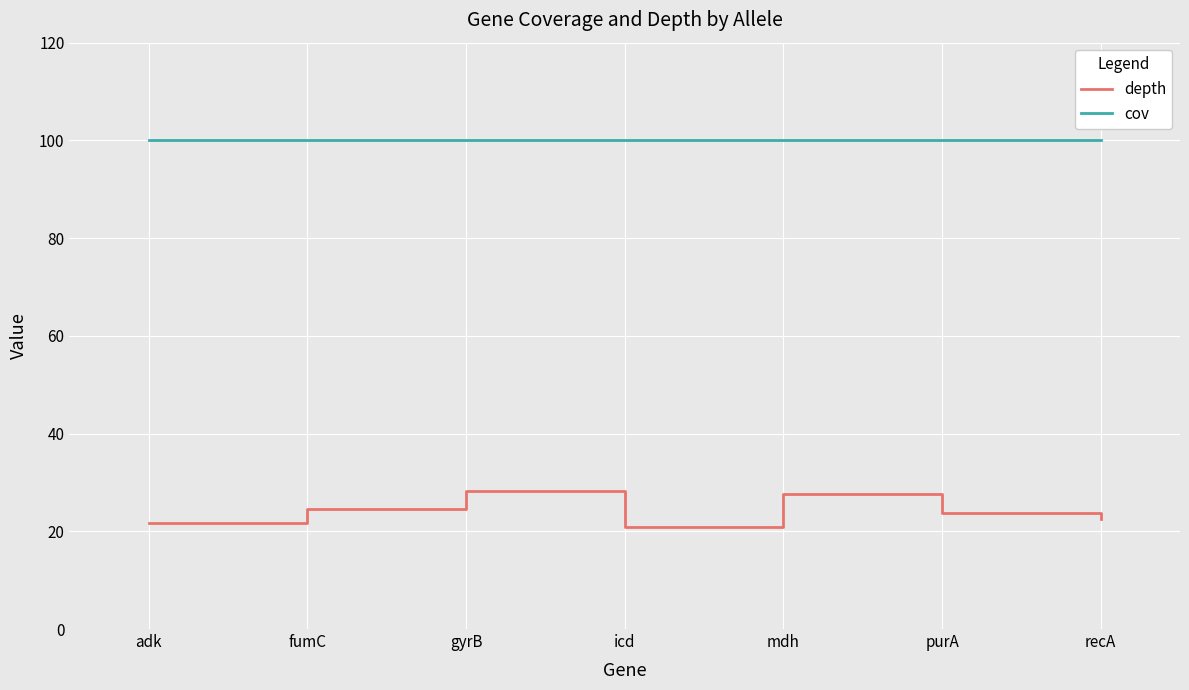

How many lines are shown in the chart?

2